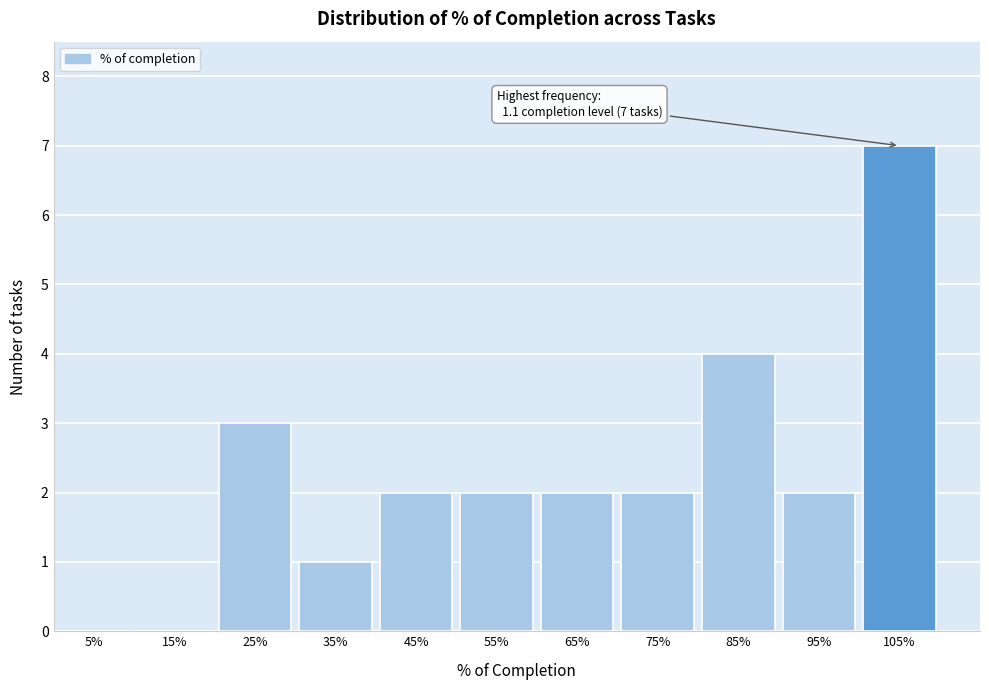

Reading left to right, list all the values displayed in this chart.

5%=0	15%=0	25%=3	35%=1	45%=2	55%=2	65%=2	75%=2	85%=4	95%=2	105%=7